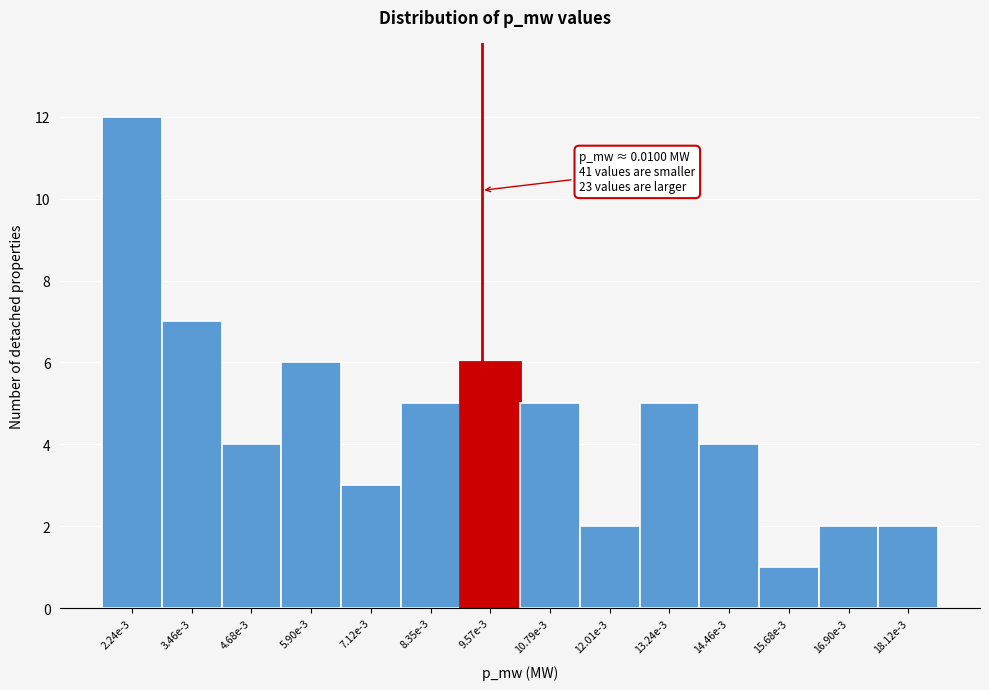

Reading right to left, list all the values displayed in this chart.

18.12e-3=2	16.90e-3=2	15.68e-3=1	14.46e-3=4	13.24e-3=5	12.01e-3=2	10.79e-3=5	9.57e-3=6	8.35e-3=5	7.12e-3=3	5.90e-3=6	4.68e-3=4	3.46e-3=7	2.24e-3=12